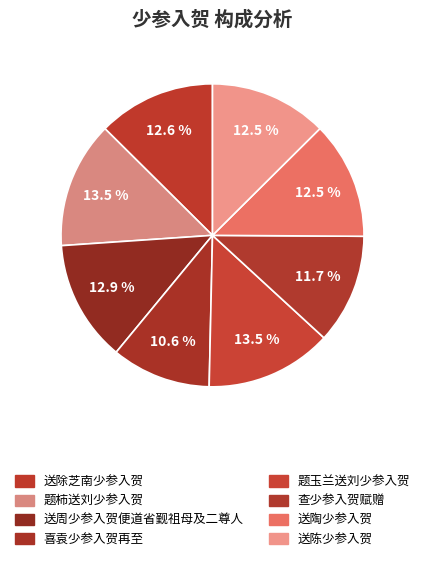

Rank the categories by value from lowest to highest.

喜袁少参入贺再至, 查少参入贺赋赠, 送陶少参入贺, 送陈少参入贺, 送除芝南少参入贺, 送周少参入贺便道省觐祖母及二尊人, 题柿送刘少参入贺, 题玉兰送刘少参入贺